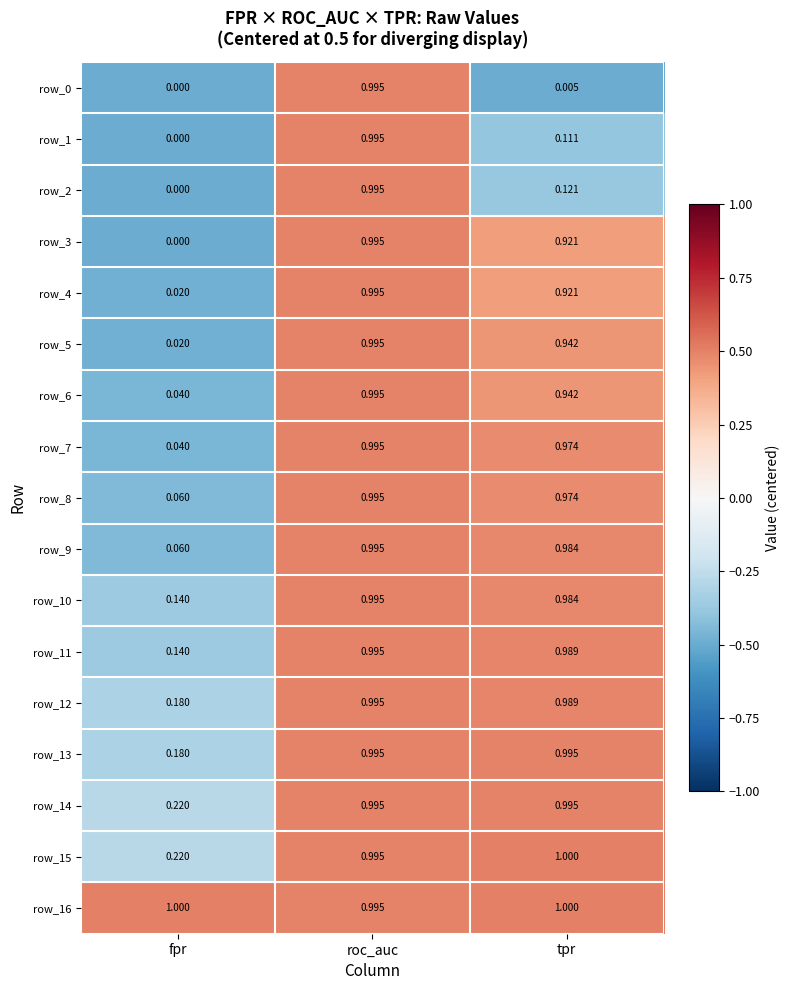

Rank the categories by row_12 value from highest to lowest.

roc_auc, tpr, fpr